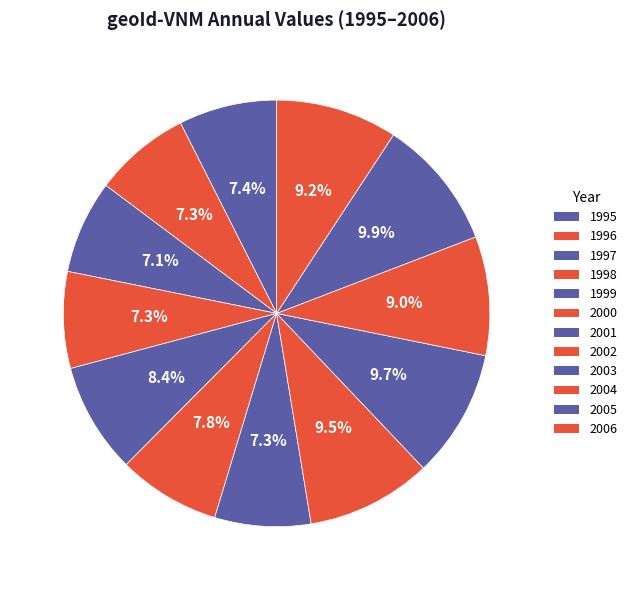

To the nearest percent, what is the combined percentage of 2004 and 2000?

17%